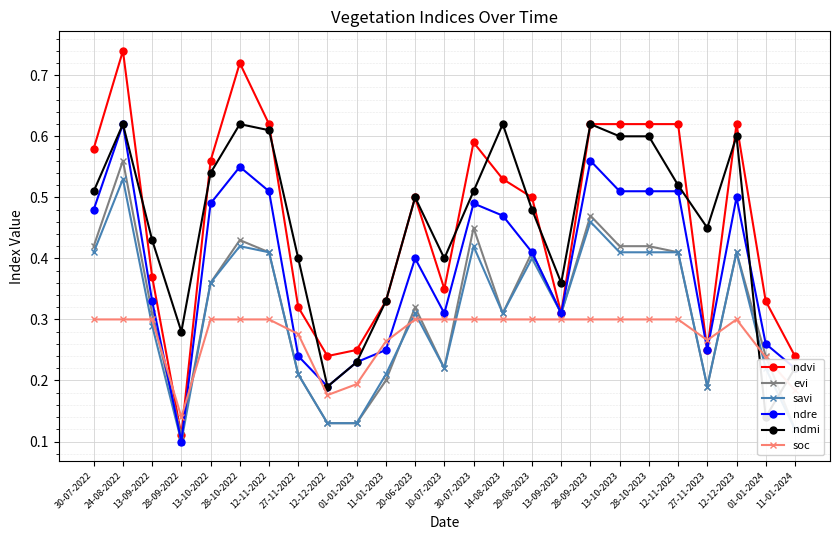

How many categories are shown in the chart?

25